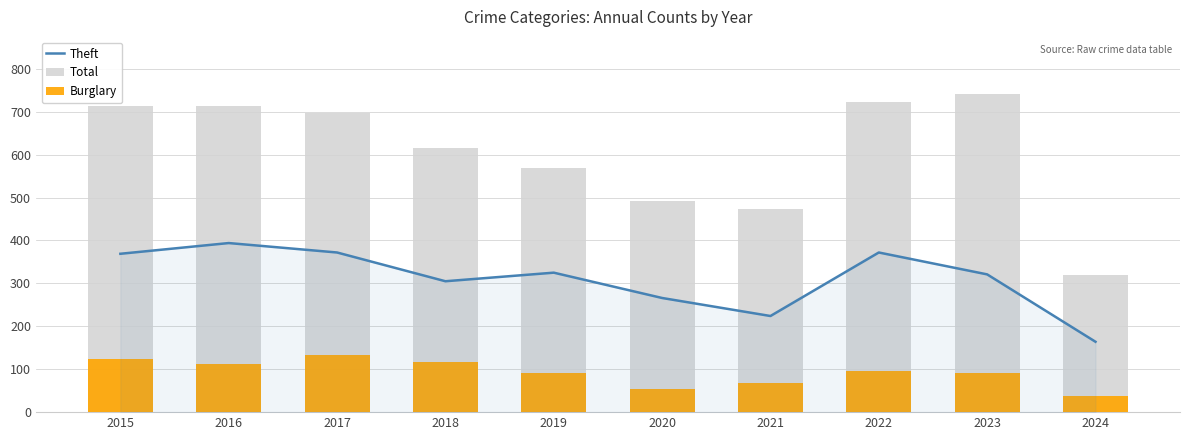

How many distinct data groups are displayed?

3